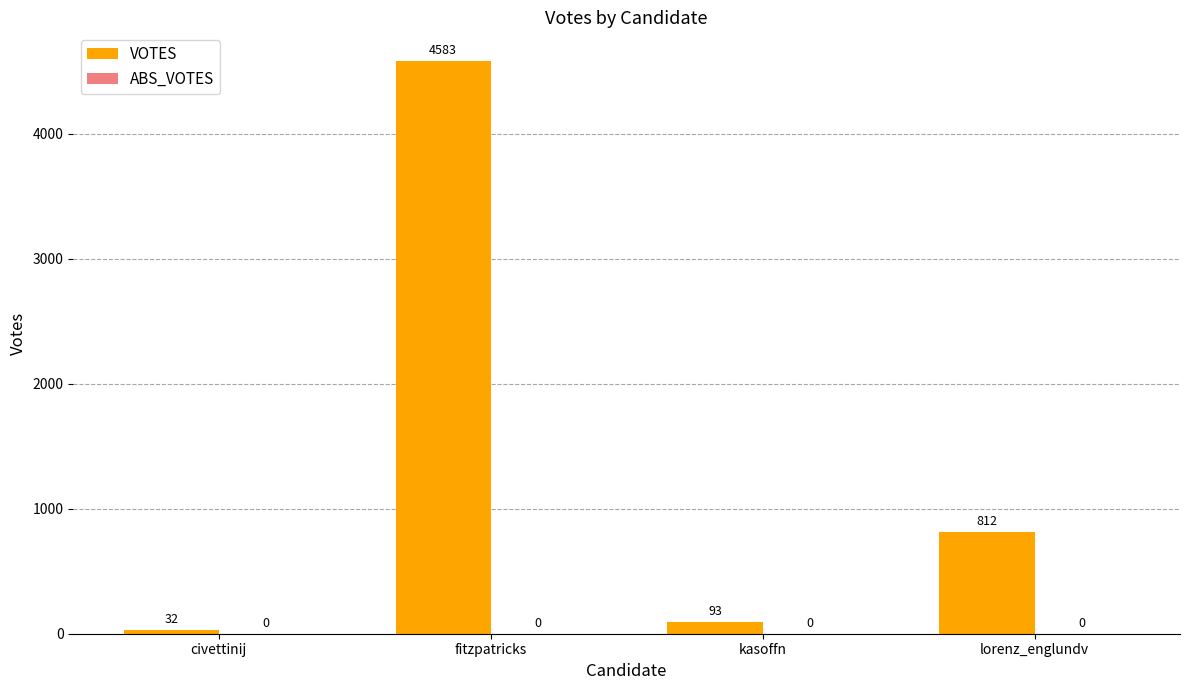

Which category has the lowest value across all series?

civettinij